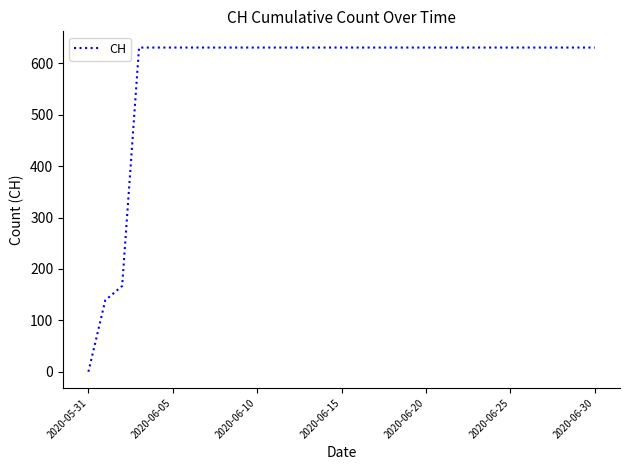

Does the chart display data point markers on the line(s)?

No